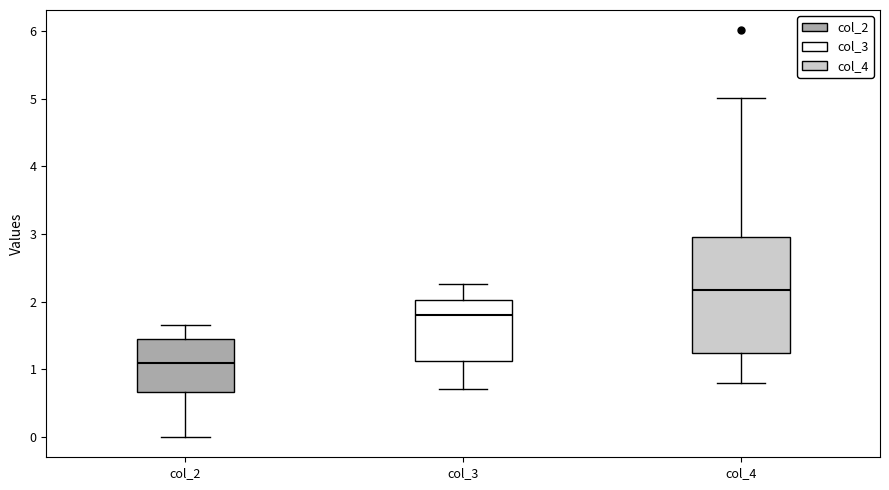

Reading left to right, transcribe this box plot: for each box, give where its median line is, the range the box spans, and where its two whiskers end, as read against the y-axis. The values are not printed on the chart, so give them approximately, as read against the axis.

col_2: median 1.1, box 0.7 to 1.4, whiskers 0.0 to 1.7
col_3: median 1.8, box 1.1 to 2.0, whiskers 0.7 to 2.3
col_4: median 2.2, box 1.2 to 3.0, whiskers 0.8 to 5.0